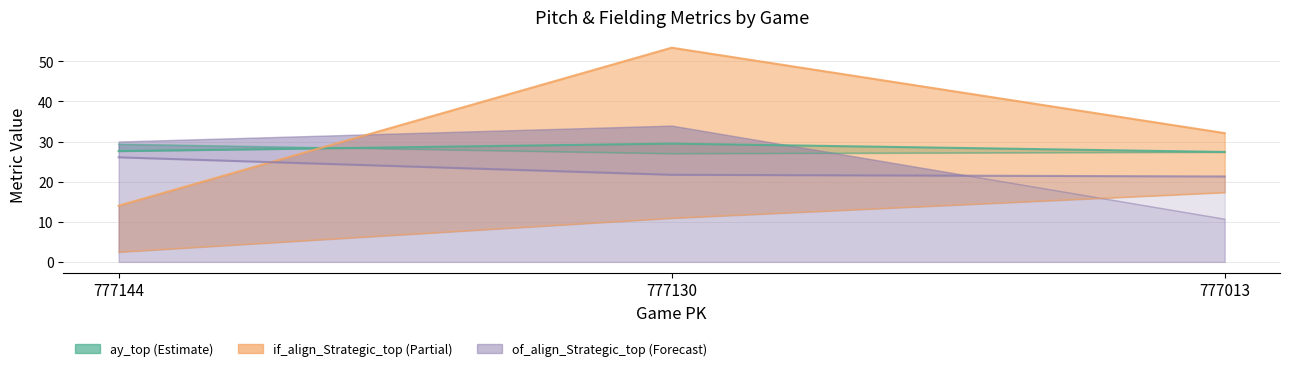

What is the difference between the if_fielding_alignment_Strategic_top values at 777130 and 777144?

39.4